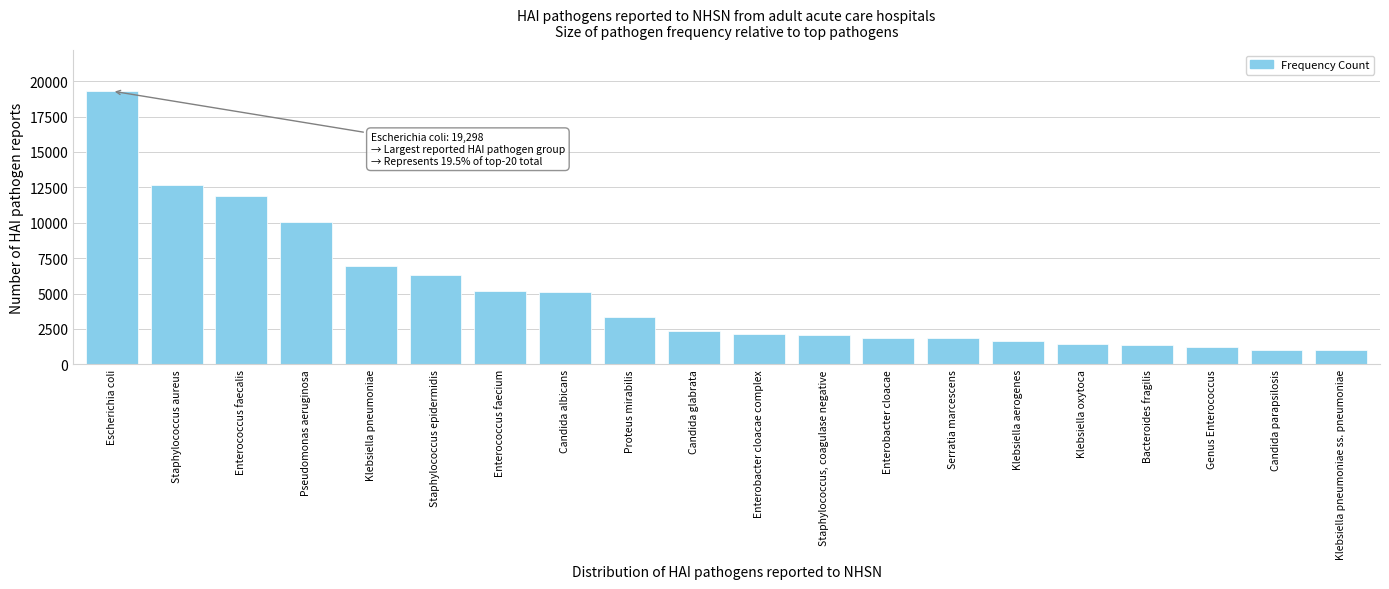

Which category has the highest value across all series?

Escherichia coli